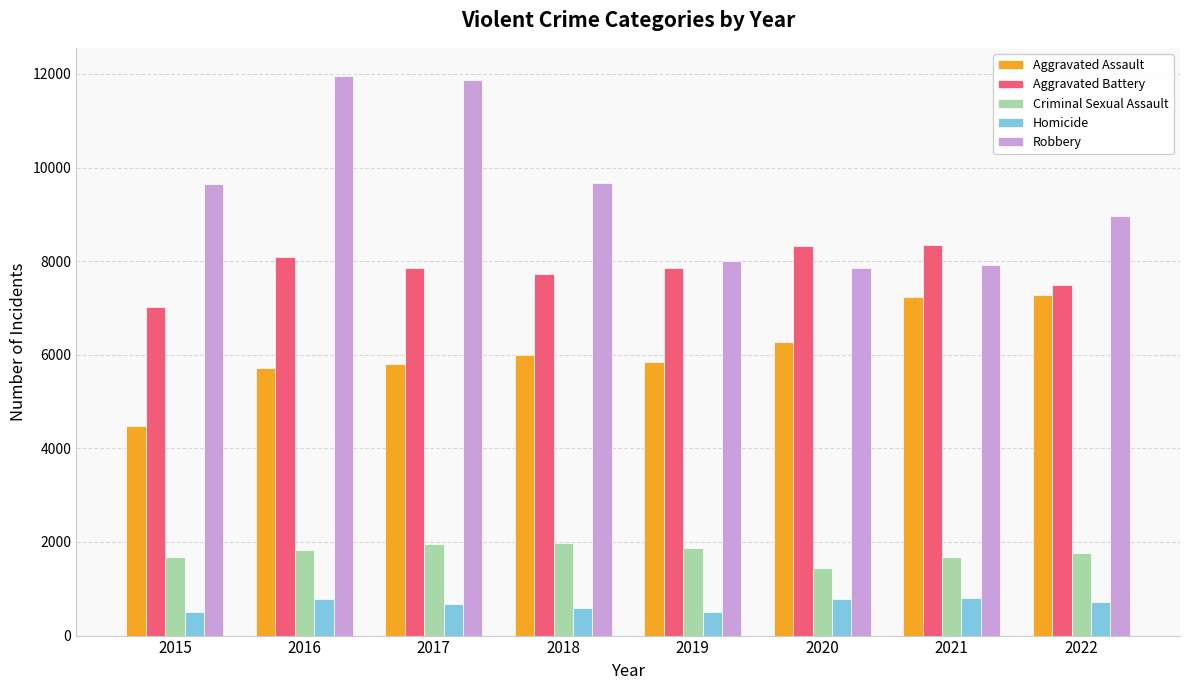

What is the minimum value for Homicide?

496